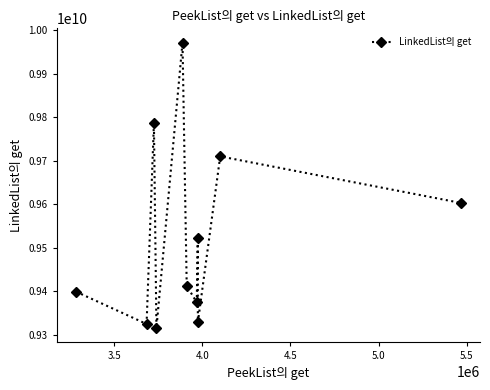

How many data points does each series have?

11